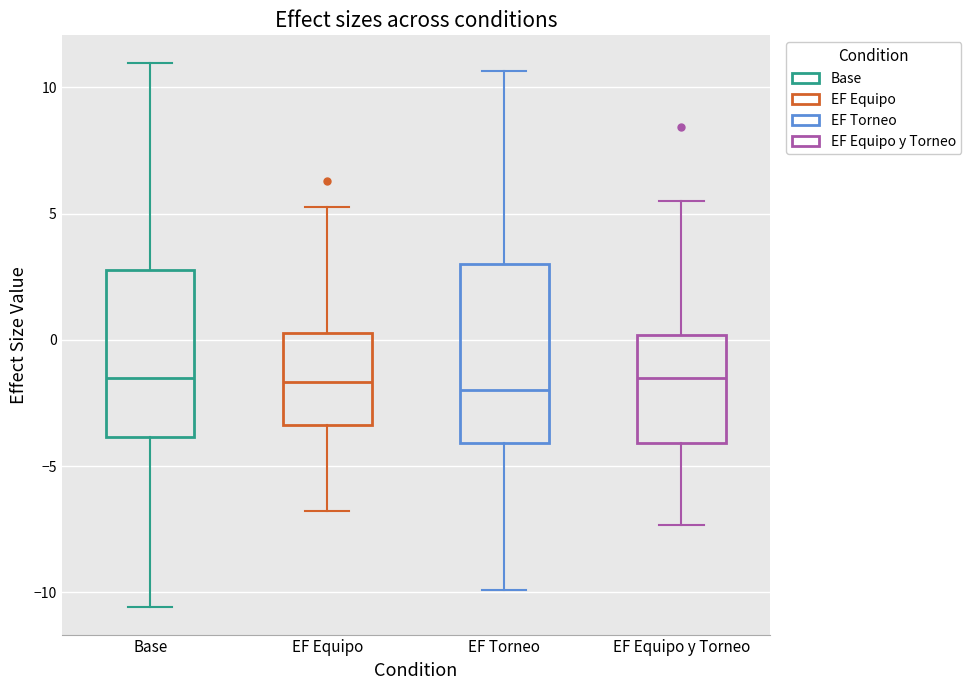

Reading left to right, read every box against the y-axis: the position of its median line, the range the box covers, and the ends of its whiskers. The values are not printed on the chart, so give them approximately, as read against the axis.

Base: median -1.5, box -4.0 to 3.0, whiskers -10.5 to 11.0
EF Equipo: median -1.5, box -3.5 to 0.5, whiskers -7.0 to 5.5
EF Torneo: median -2.0, box -4.0 to 3.0, whiskers -10.0 to 10.5
EF Equipo y Torneo: median -1.5, box -4.0 to 0.0, whiskers -7.5 to 5.5